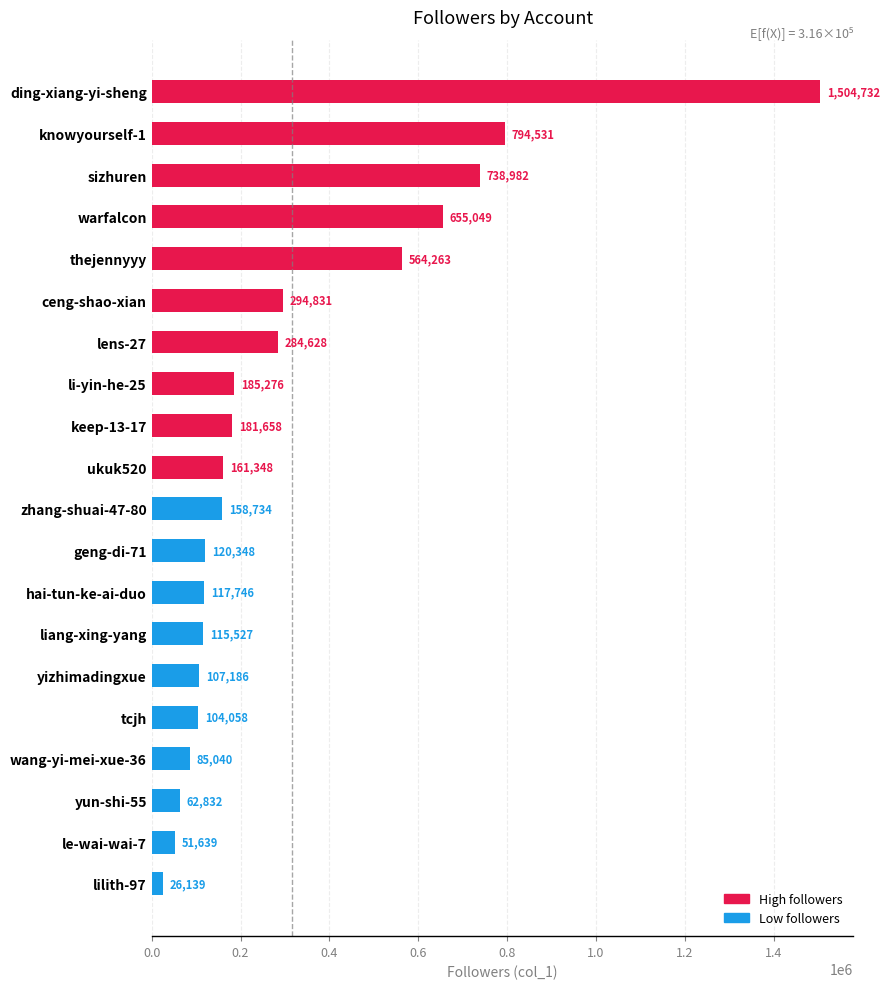

What is the ratio of the value at ceng-shao-xian to the value at thejennyyy?

0.5